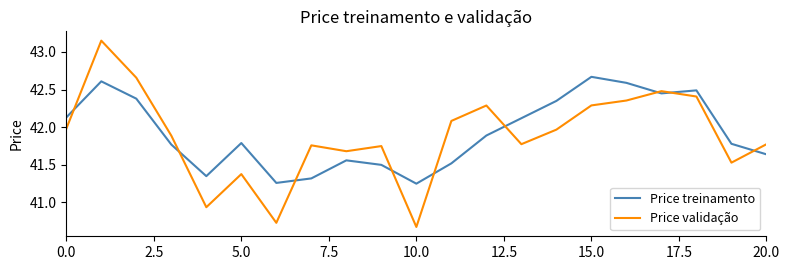

What are all the series names shown in the legend?

Price treinamento, Price validação